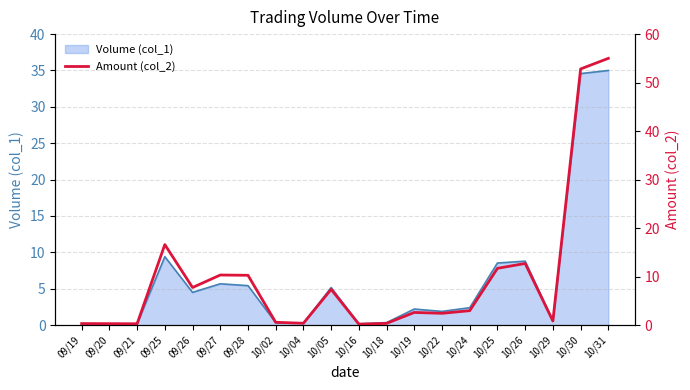

Does the chart have visible grid lines?

Yes